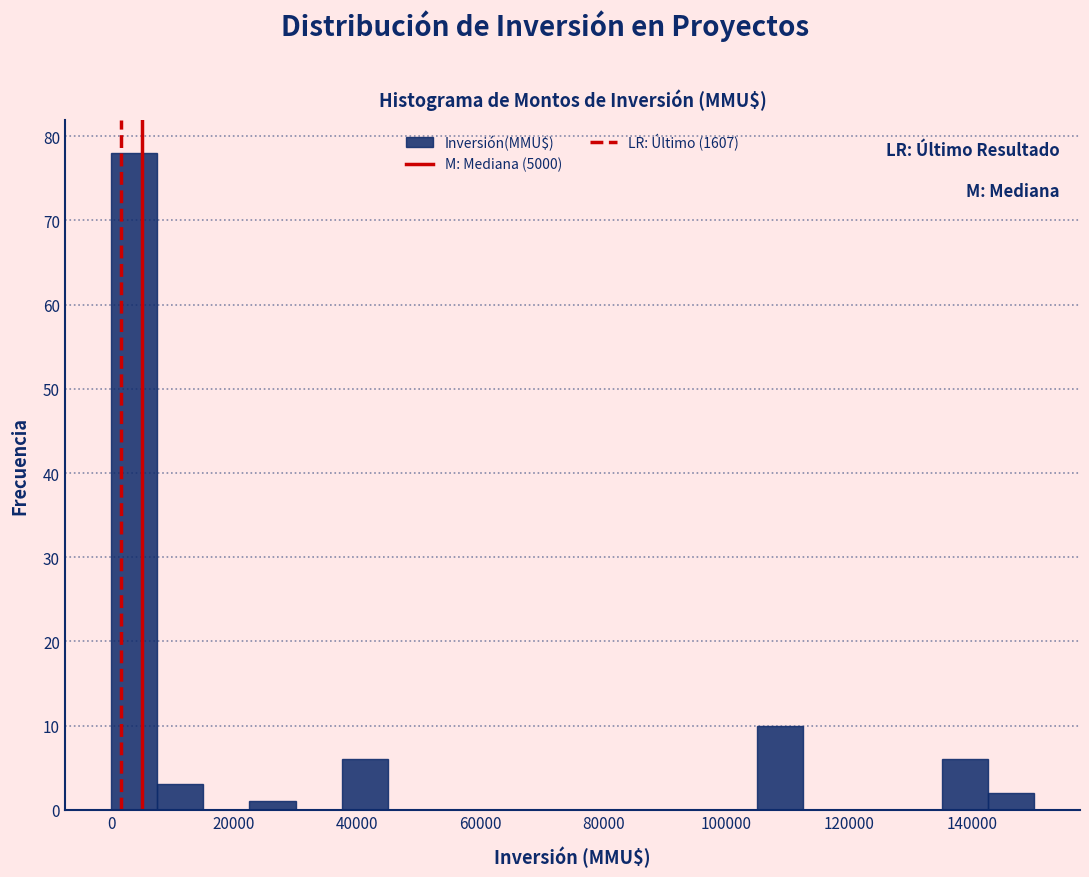

Around what value on the x-axis is the tallest bar? Give the approximate position of its centre, as read against the axis.

4000